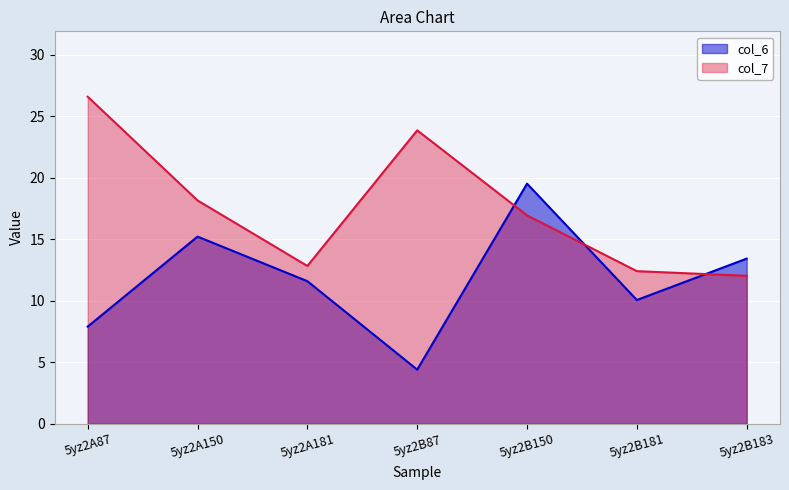

How many intersections are there between col_6 and col_7?

3